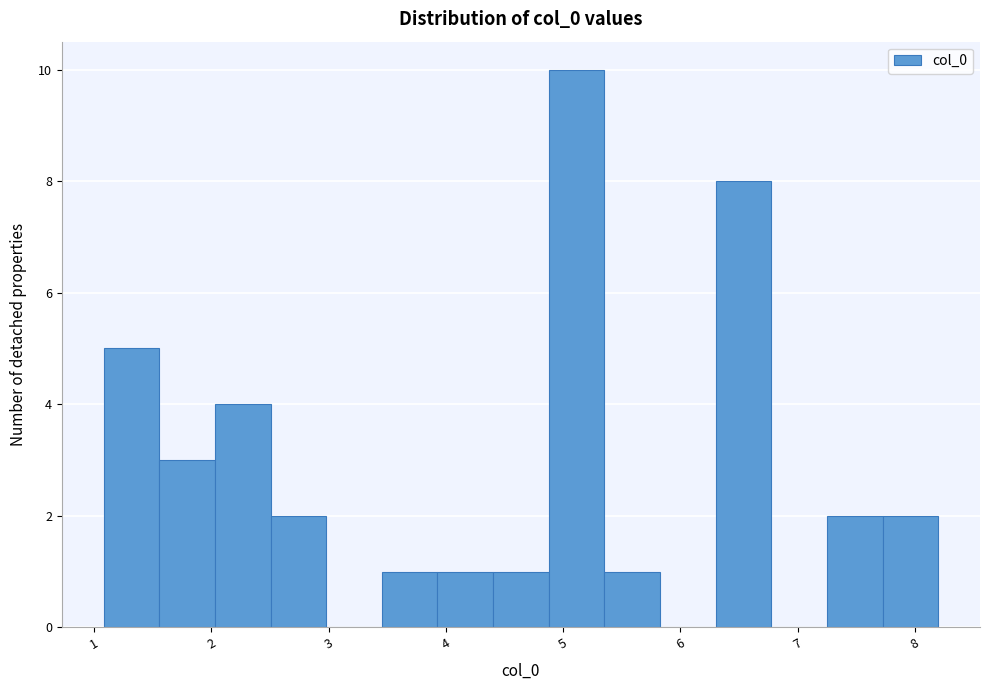

What is the height of the bar covering 3.5 to 3.9 on the x-axis? Neither the bar edges nor the heights are printed on the chart, so give them approximately, as read against the axes.

1